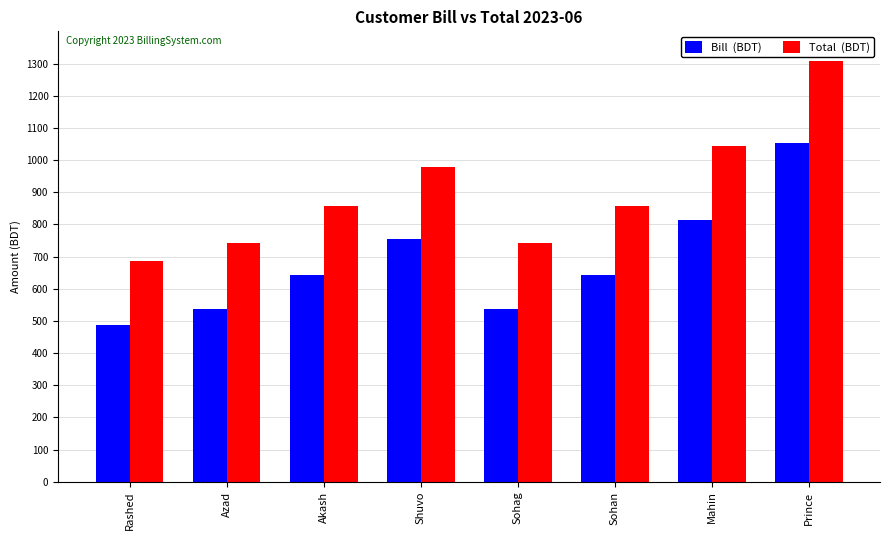

Count the number of data series in this chart.

2